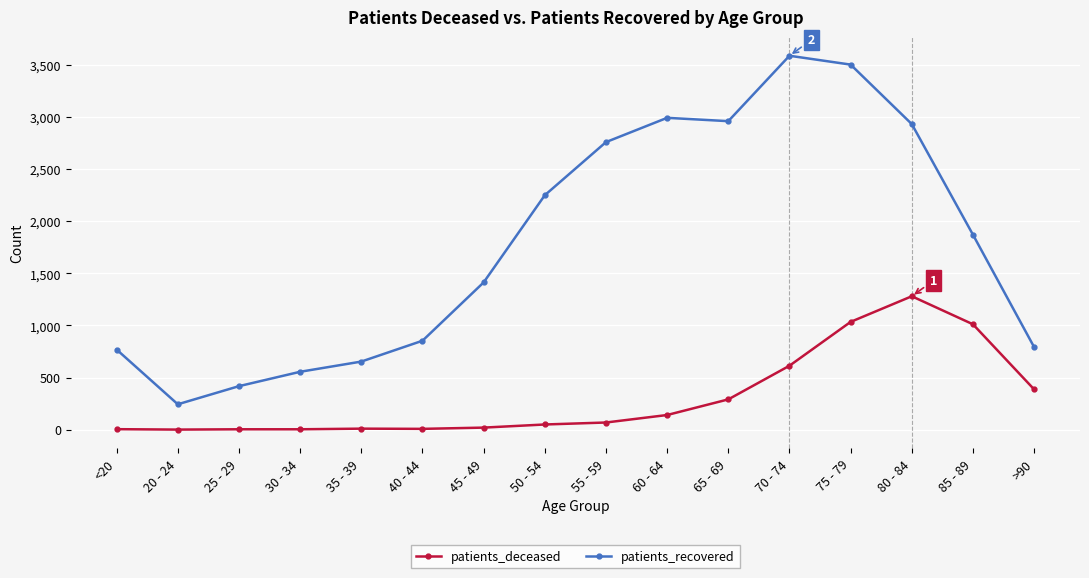

Between 55 - 59 and 60 - 64, which series saw the biggest shift?

patients_recovered